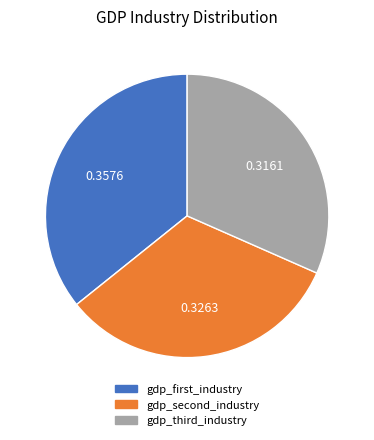

Does gdp_third_industry account for over 50% of the chart?

No